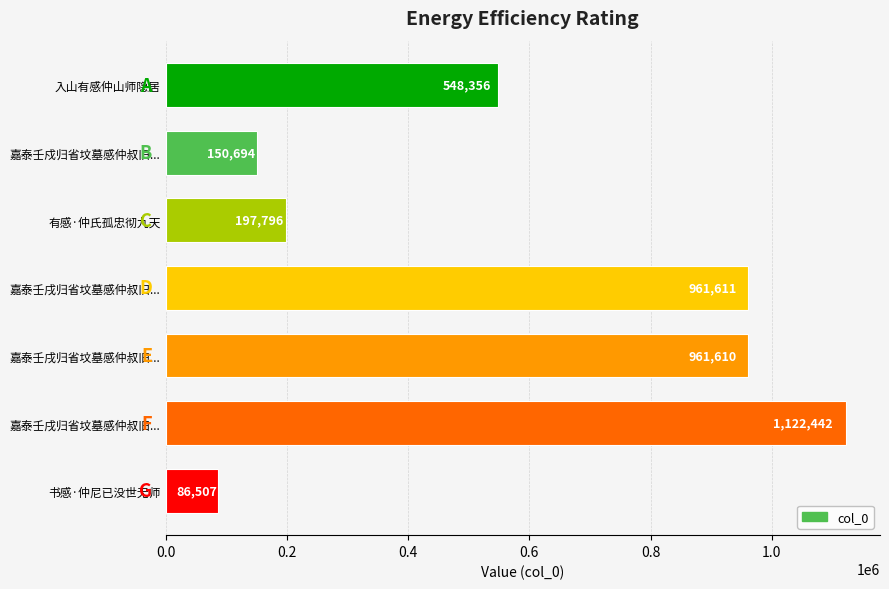

How many distinct data groups are displayed?

1